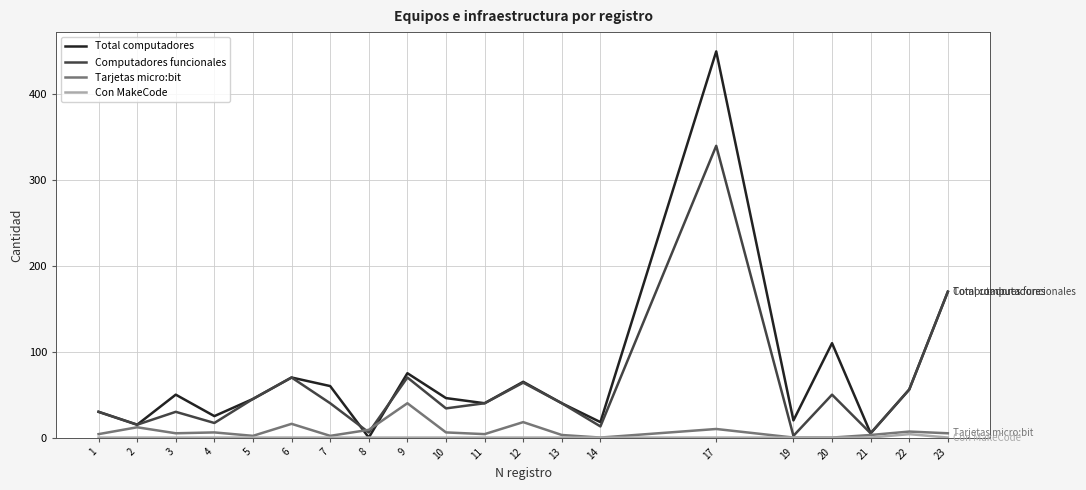

Is it true that Tarjetas micro:bit equals 4 at 11?

True